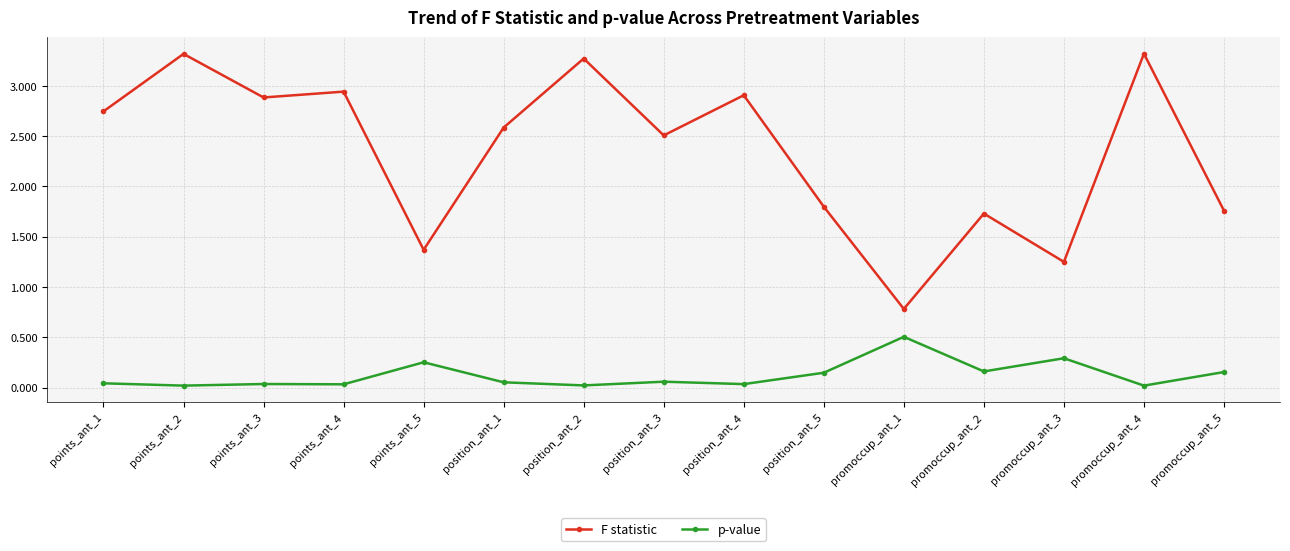

Is this an area chart (filled region under the line)?

No